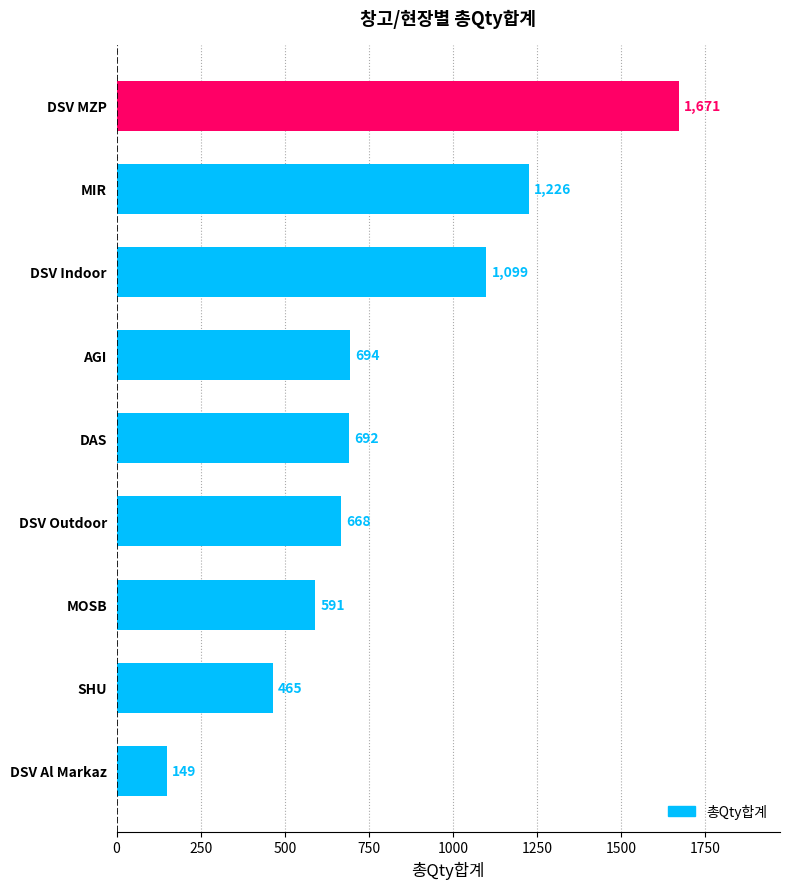

At which label is the value closest to 910?

DSV Indoor